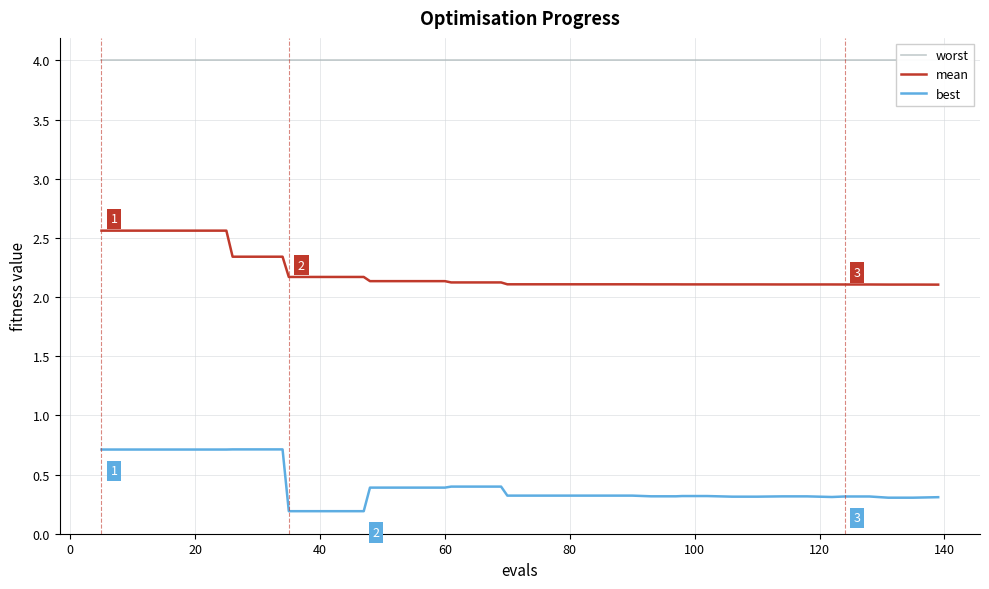

True or false: best and mean cross at least once.

False